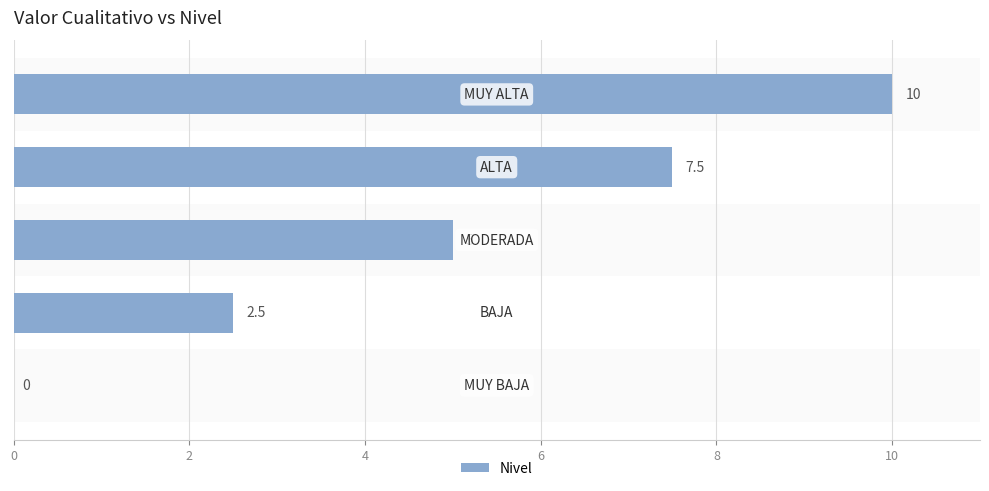

How many positive values are there?

4